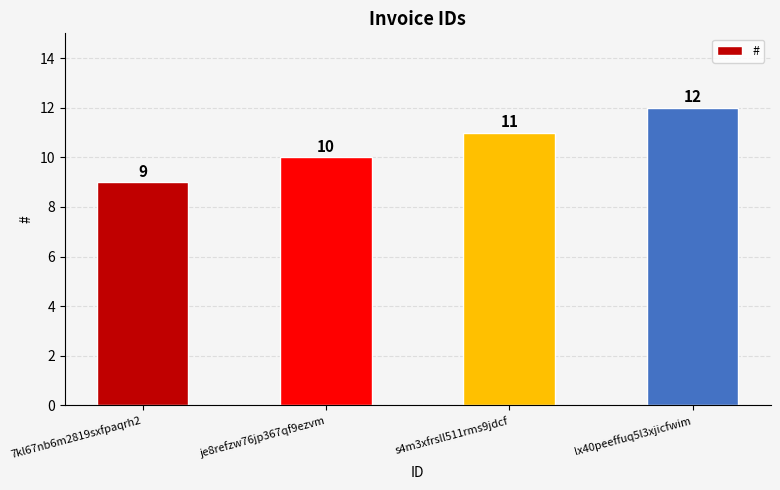

Reading left to right, what are all the values shown in this chart?

9	10	11	12